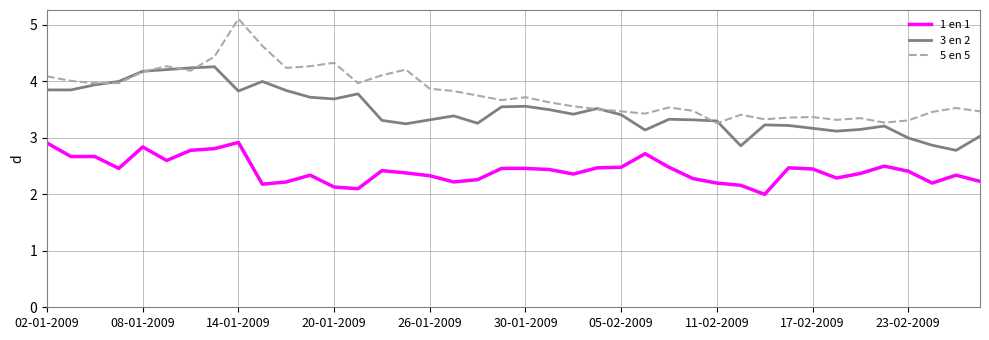

True or false: 1 en 1 and 5 en 5 cross at least once.

False